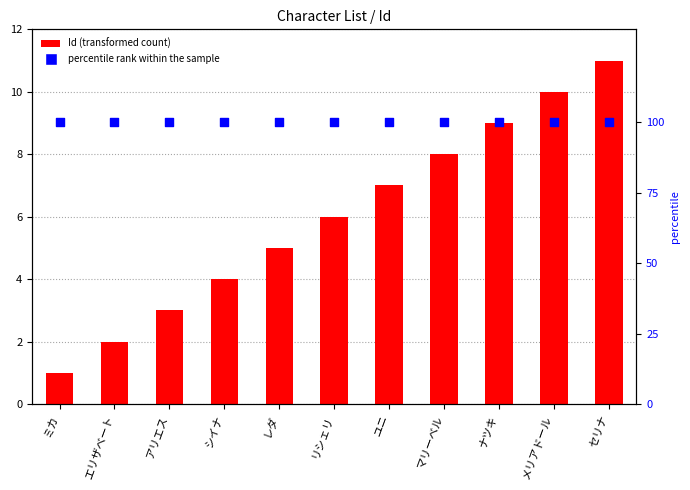

At which category is the sum across all series the highest?

セリナ